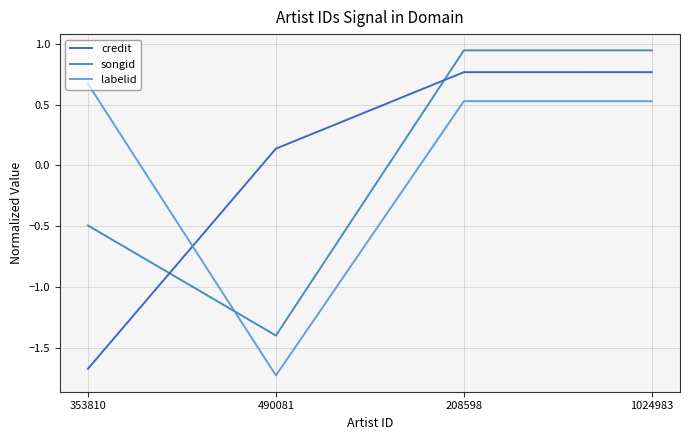

Which series ends up on top after the final intersection of labelid and songid?

songid